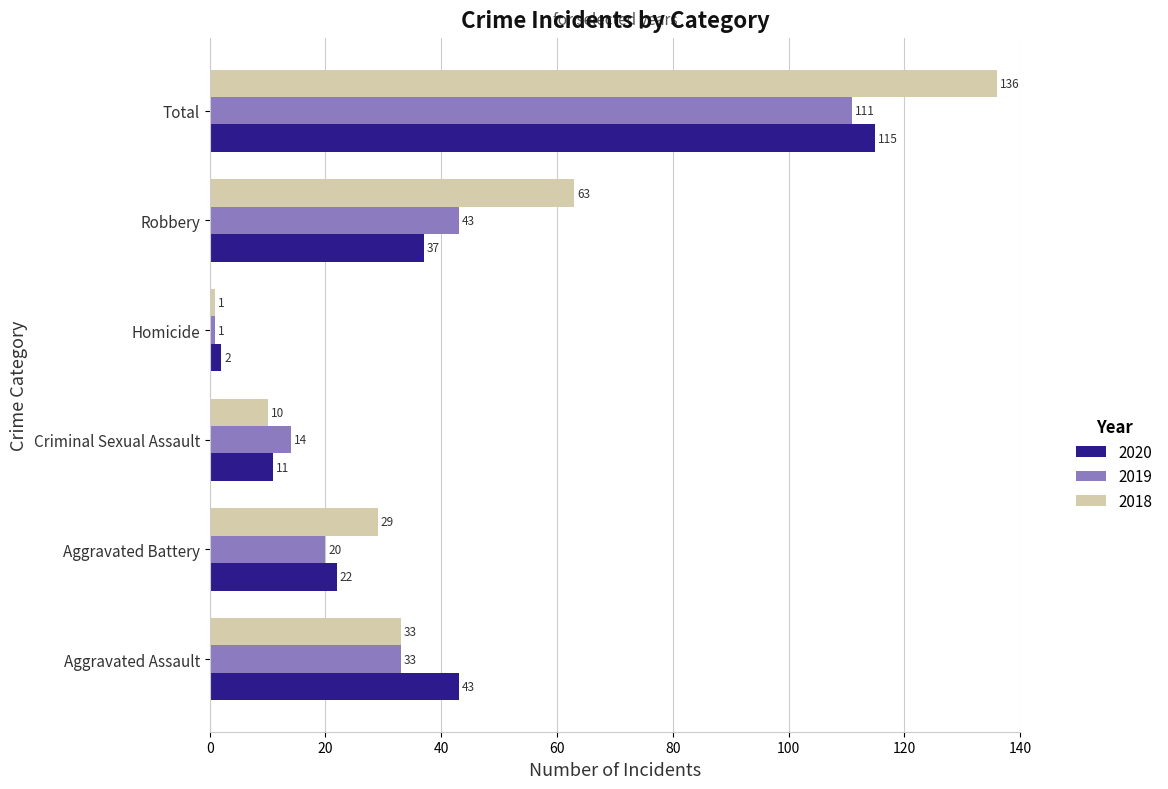

Which category has the highest value in the 2020 series?

Total